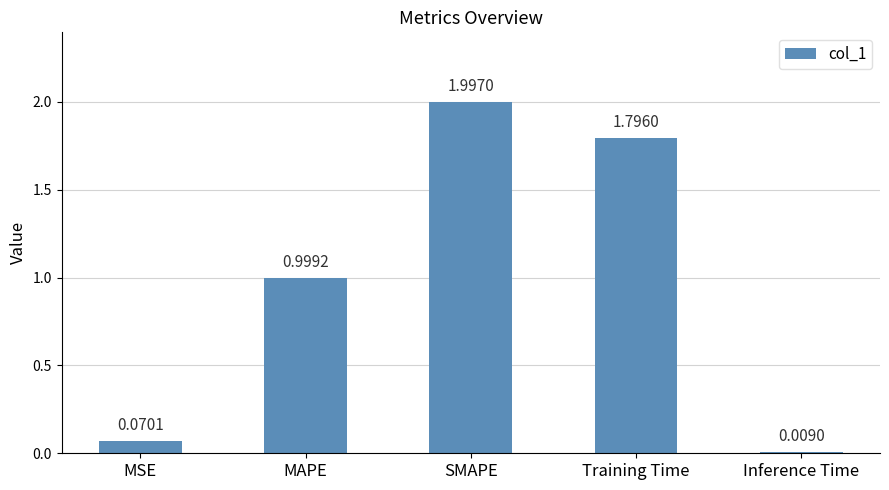

What position from the right is Training Time?

2